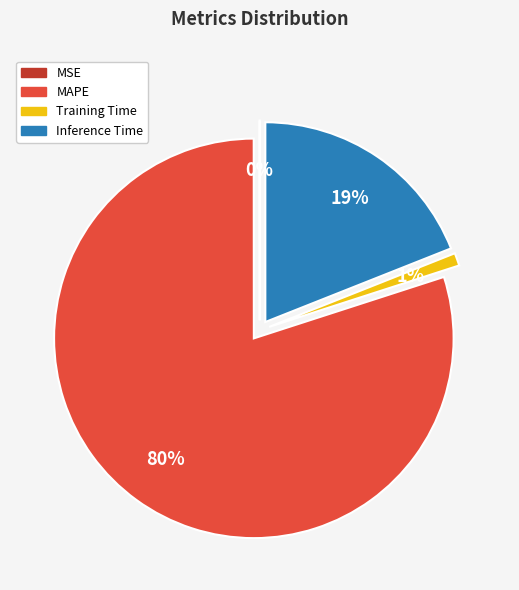

To the nearest percent, what percentage of the pie is MAPE?

80%